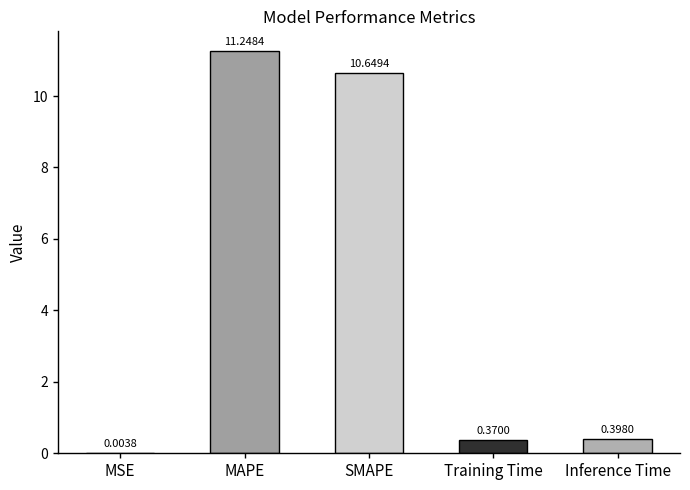

What is the change in value from MSE to SMAPE?

+10.6